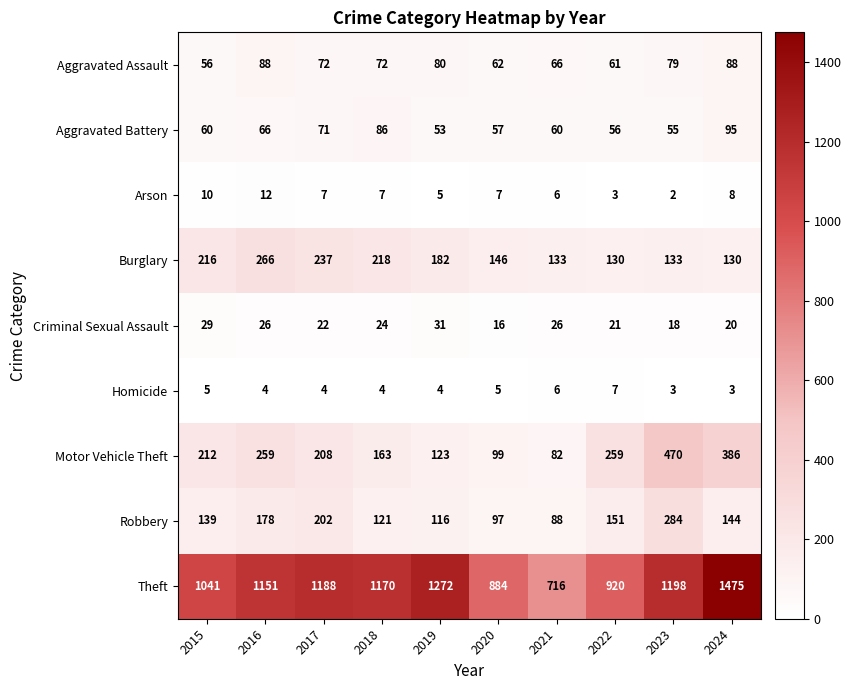

What is the minimum value shown in the chart?

2